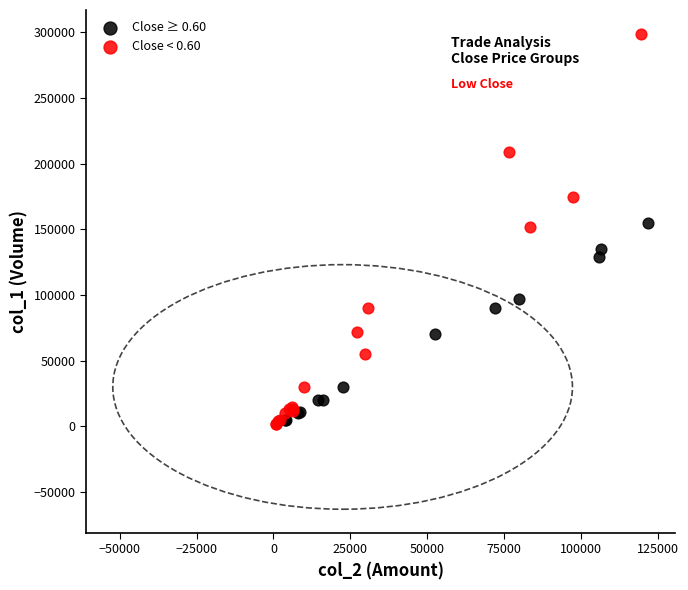

Which series has the largest Y range (max minus min)?

Close < 0.60